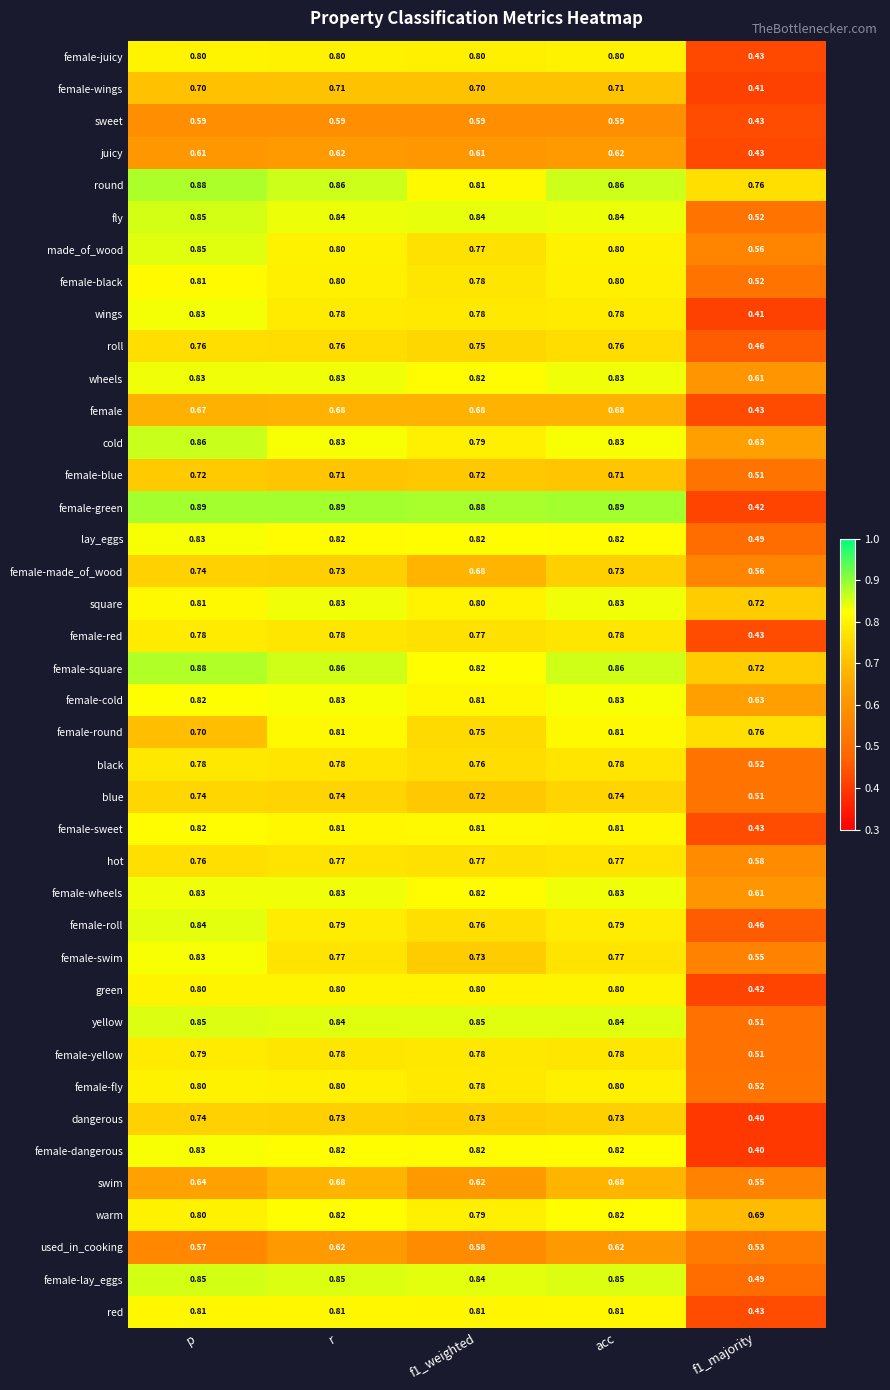

What is the spread (max minus min) of values at p?

0.3